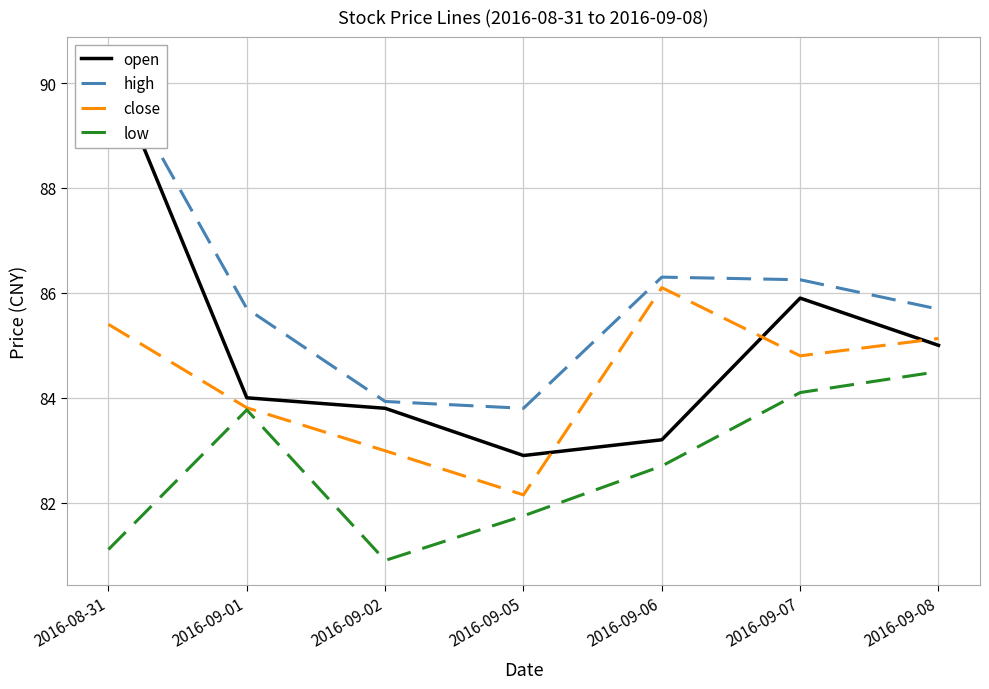

What is the minimum value shown in the chart?

80.9